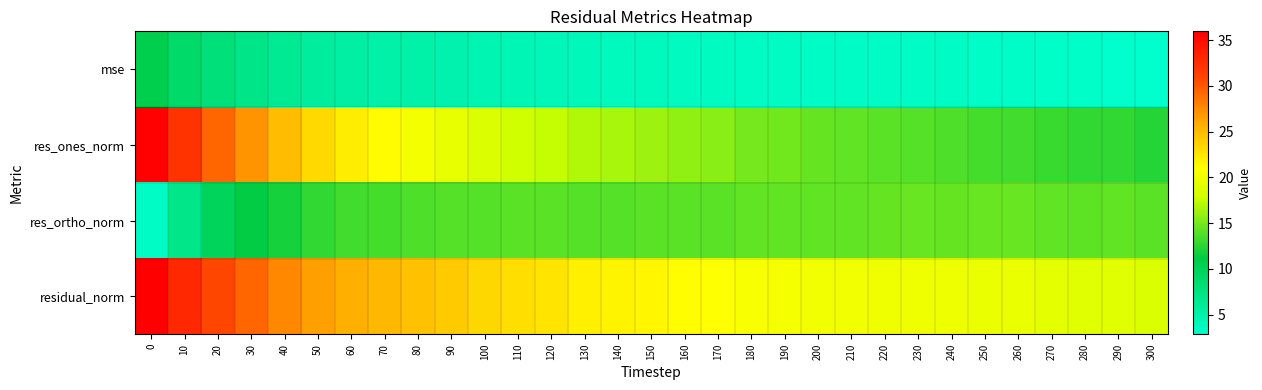

Which series changed the most between 40 and 120?

res_ones_norm